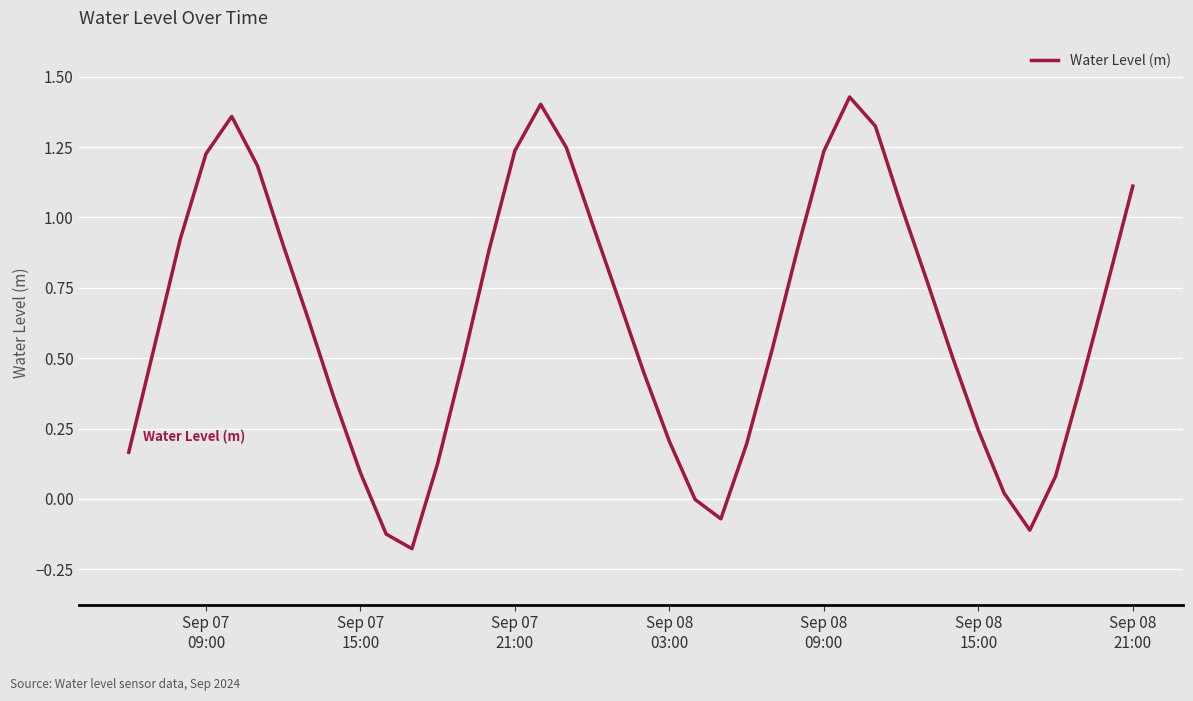

What is the difference between the maximum and minimum values?

1.6